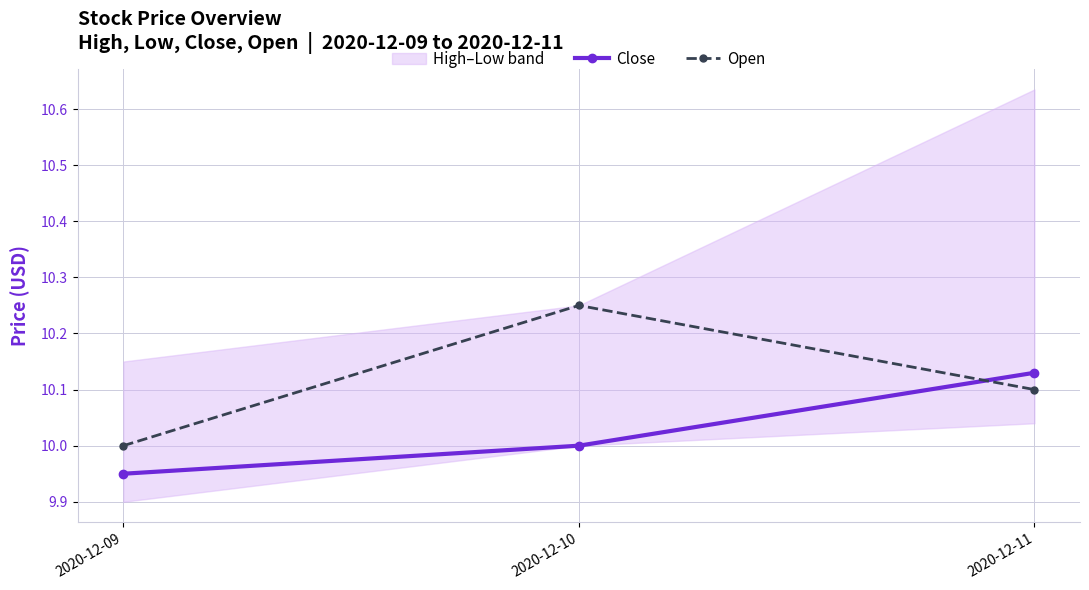

Reading left to right, transcribe all the data shown in this chart.

Close: 9.9	10.0	10.1
Open: 10.0	10.2	10.1